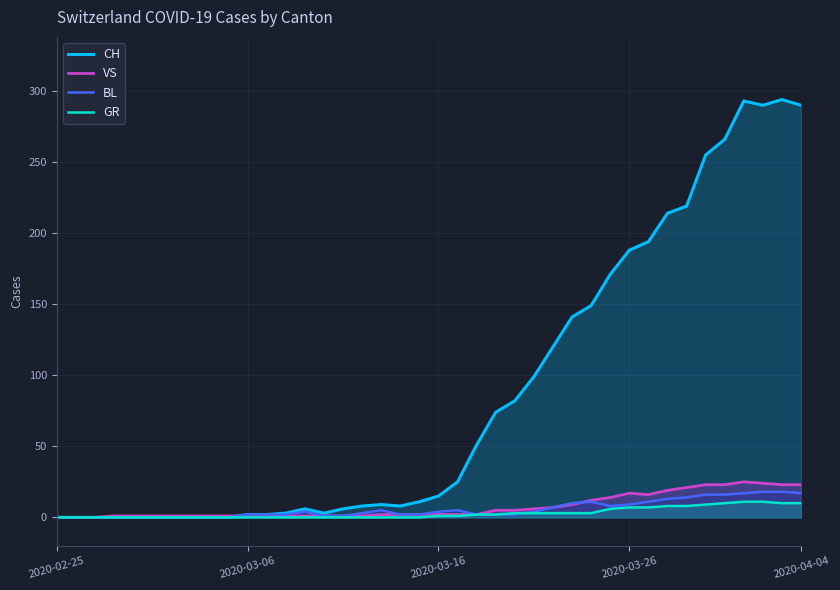

What is the difference between the BL values at 11 and 32?

11